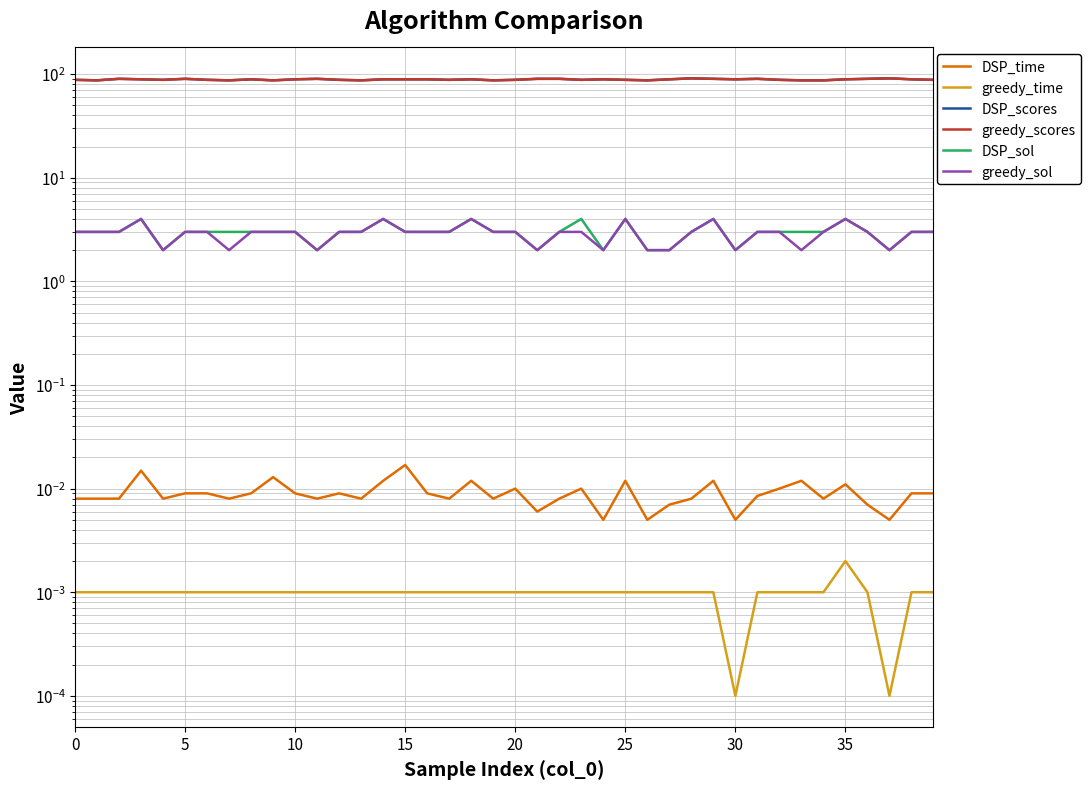

What is the value of the DSP_sol point at the 19th from the left?

4.0